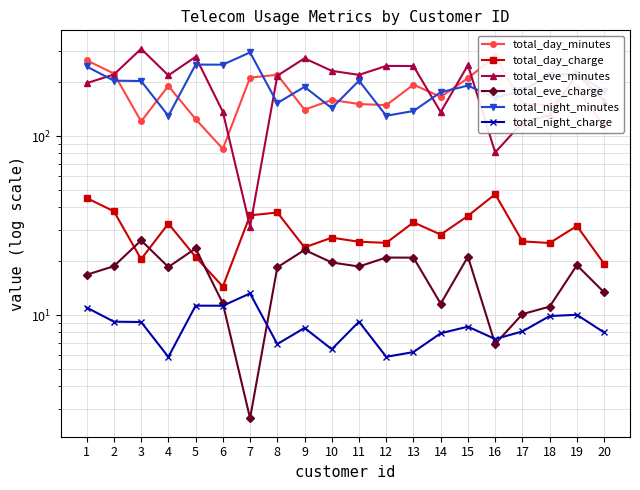

What is the value of the total_night_charge point at the 5th from the left?

11.3